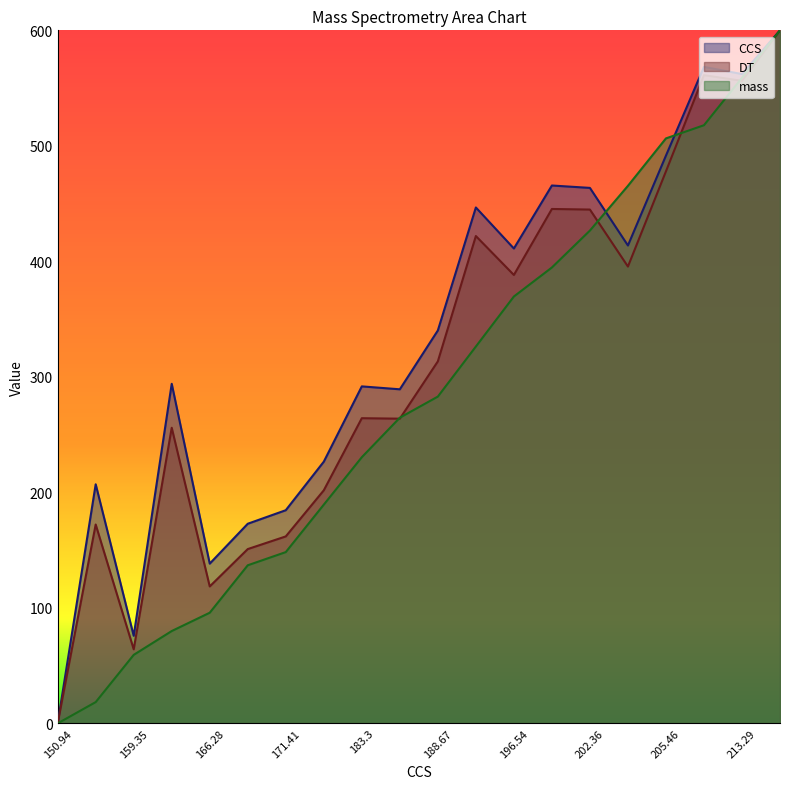

What is the value of the mass point at the 8th from the left?

189.4